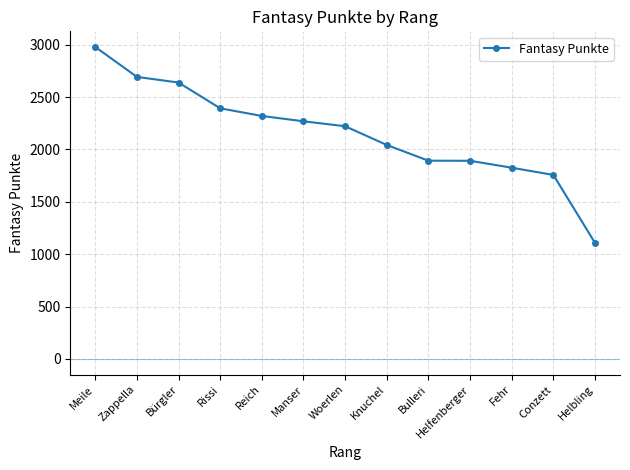

How many lines are shown in the chart?

1